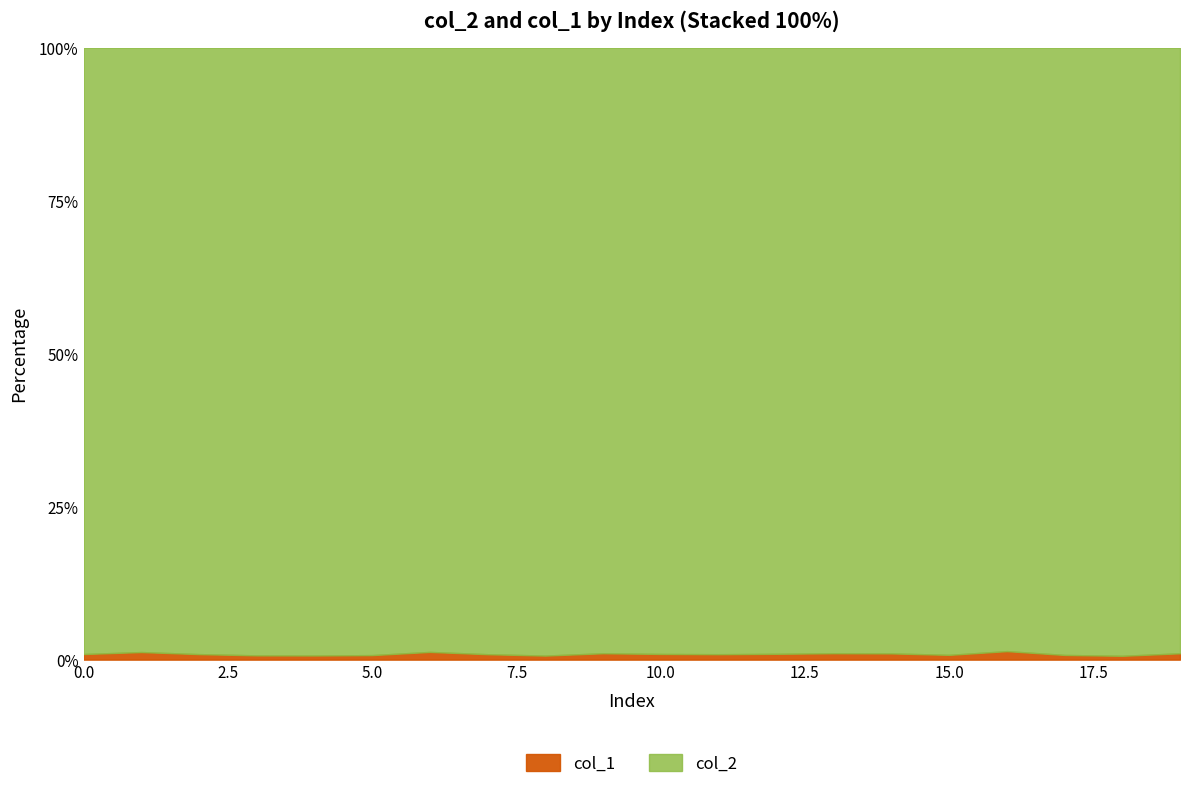

Which series changed the most between 6 and 15?

col_2